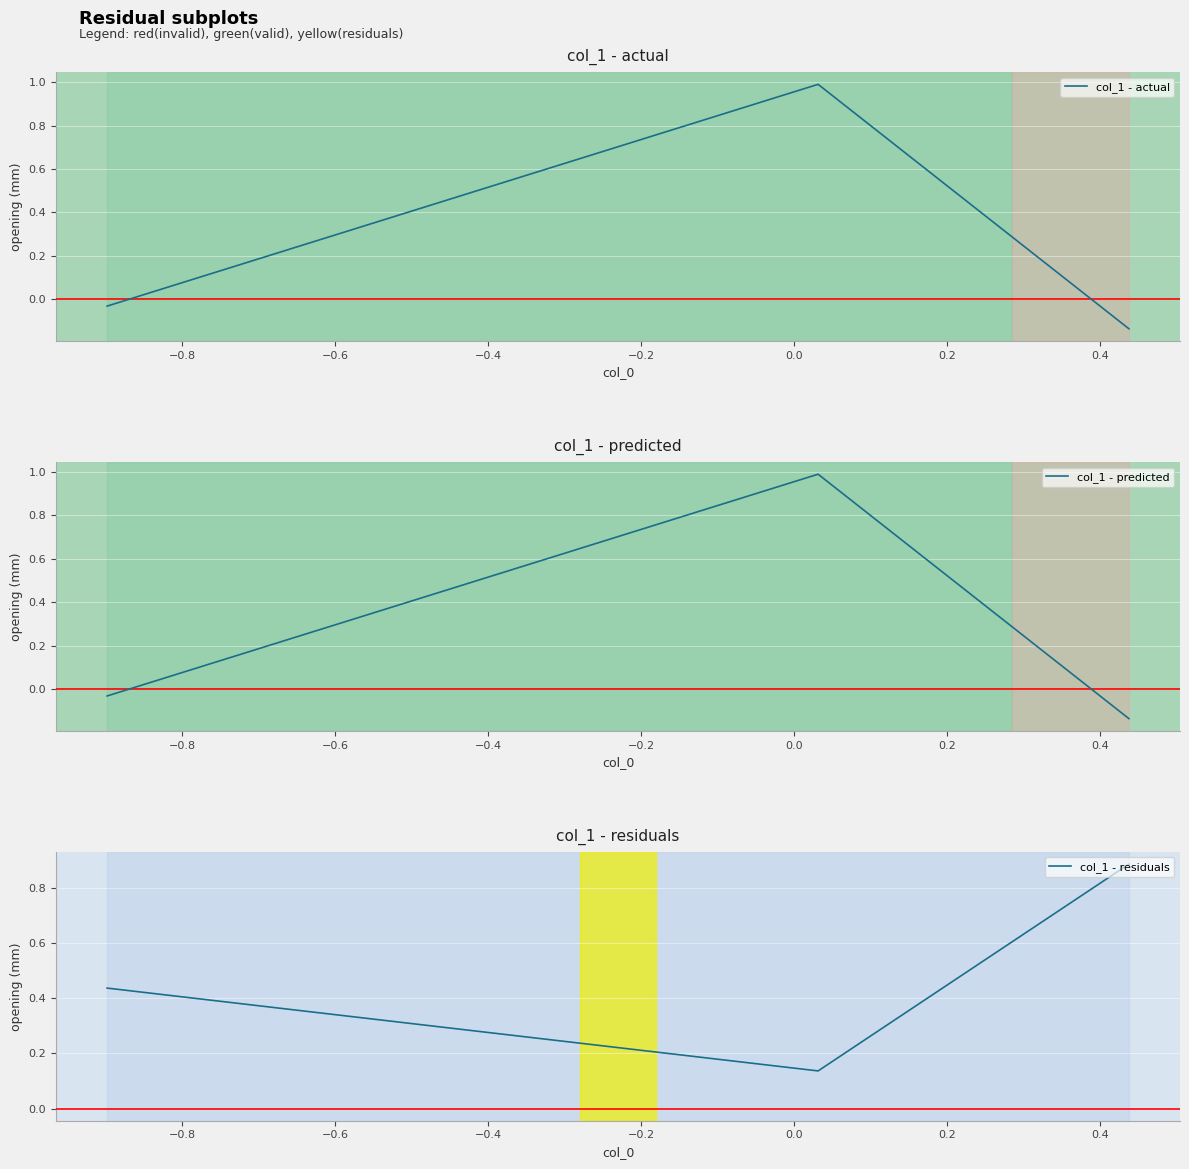

Count the number of categories in the chart.

3